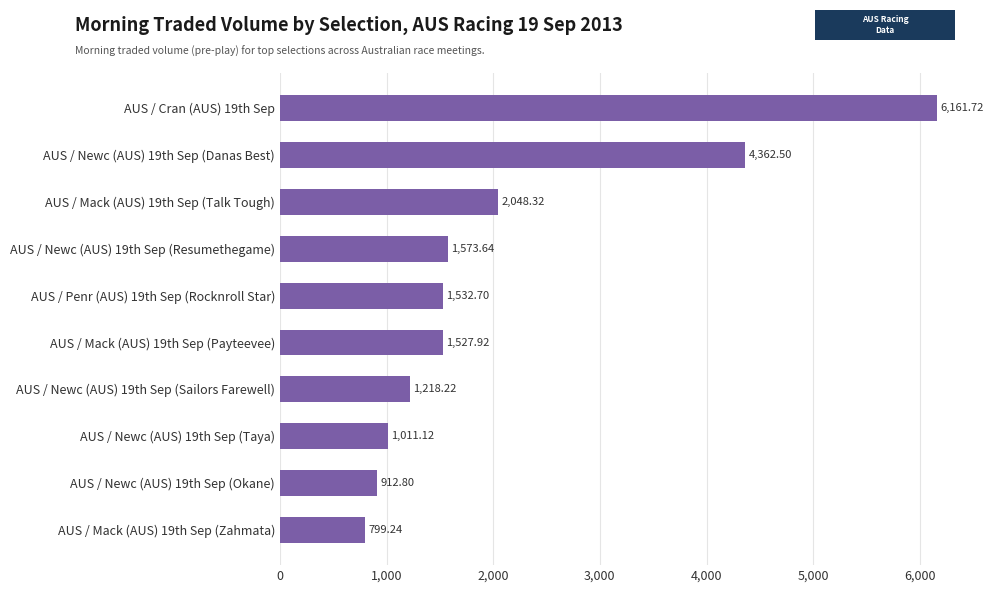

What is the maximum value shown in the chart?

6161.7